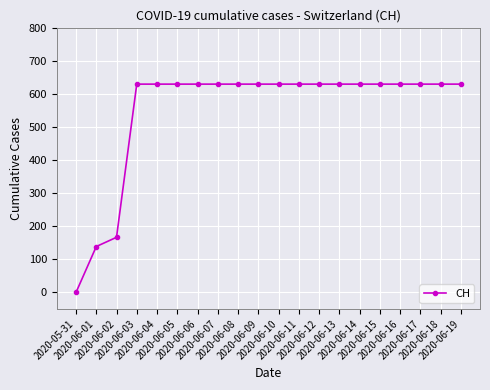

The chart shows a value of 631 at 2020-06-10. True or false?

True